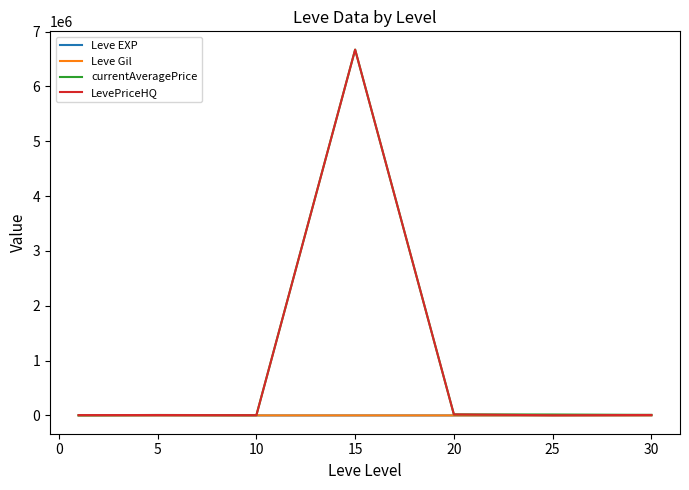

In LevePriceHQ, how many points are higher than both neighbors (excluding endpoints)?

2